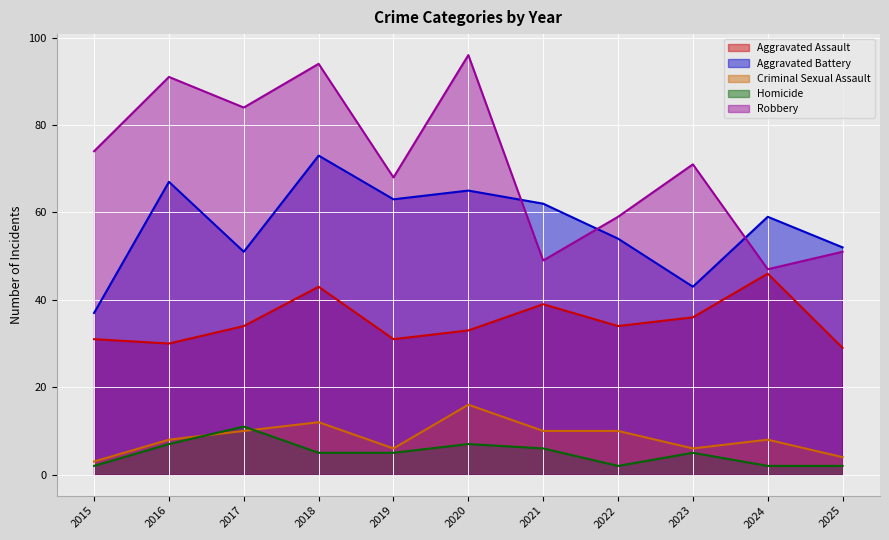

Does the chart display data point markers on the line(s)?

No